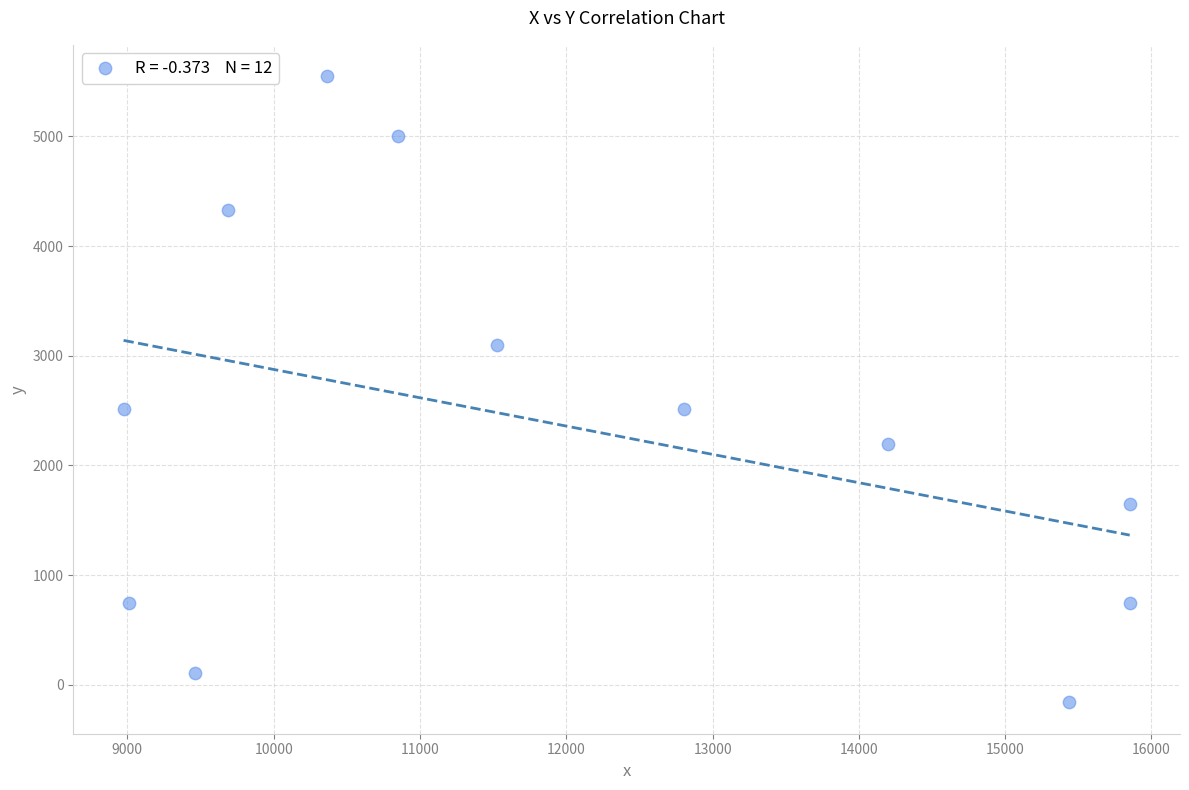

What is the average X value?

12002.3